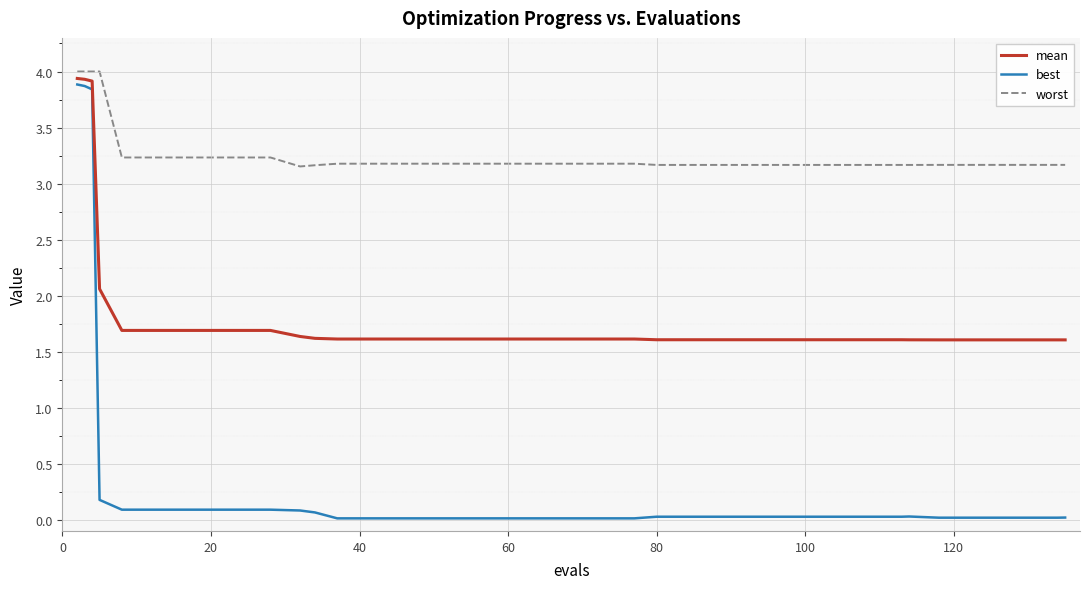

Which series has the largest range (max minus min)?

best